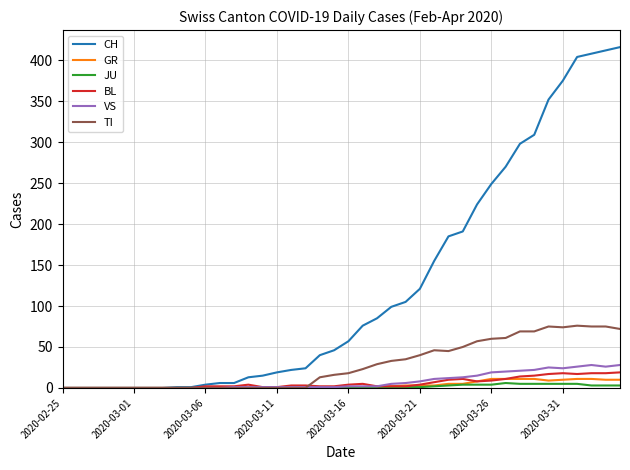

Which series has the largest total across all categories?

CH